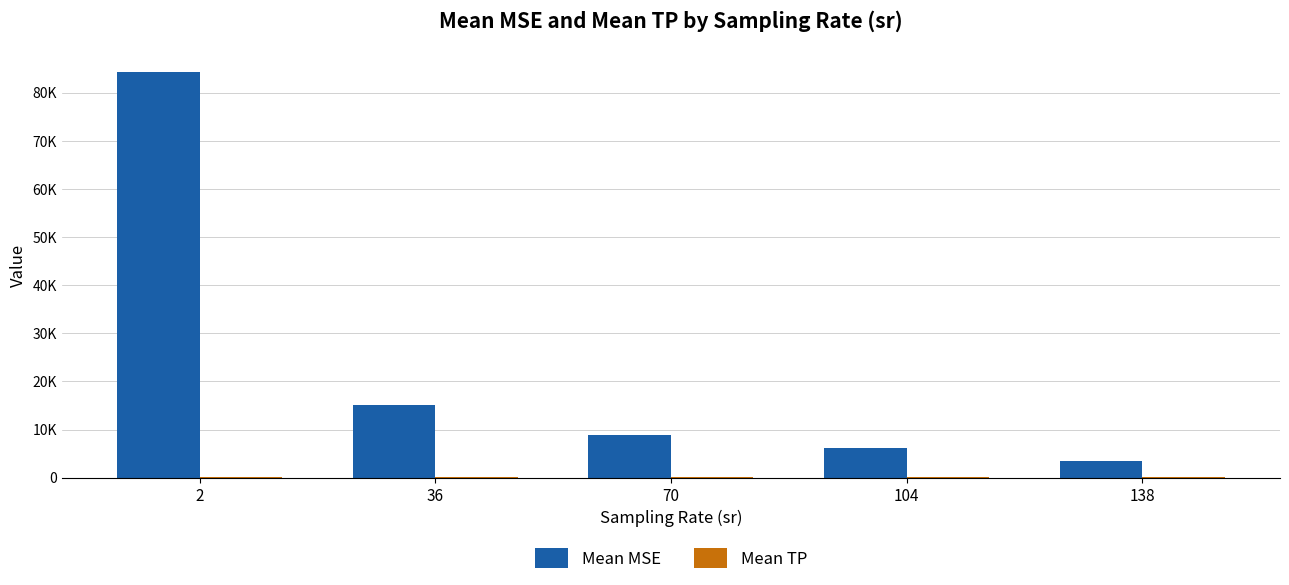

Reading left to right, extract all data points from this chart.

Mean MSE: 84218.2	15168.0	8840.2	6262.9	3434.6
Mean TP: 134.5	148.0	150.5	154.4	148.4